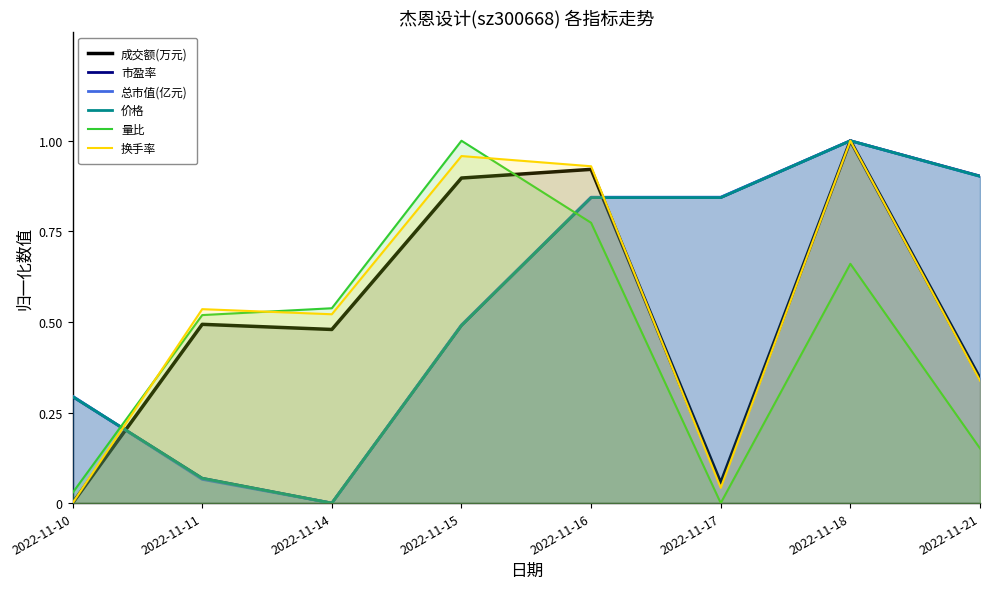

What is the difference between the second highest and minimum values in the 量比 series?

0.8